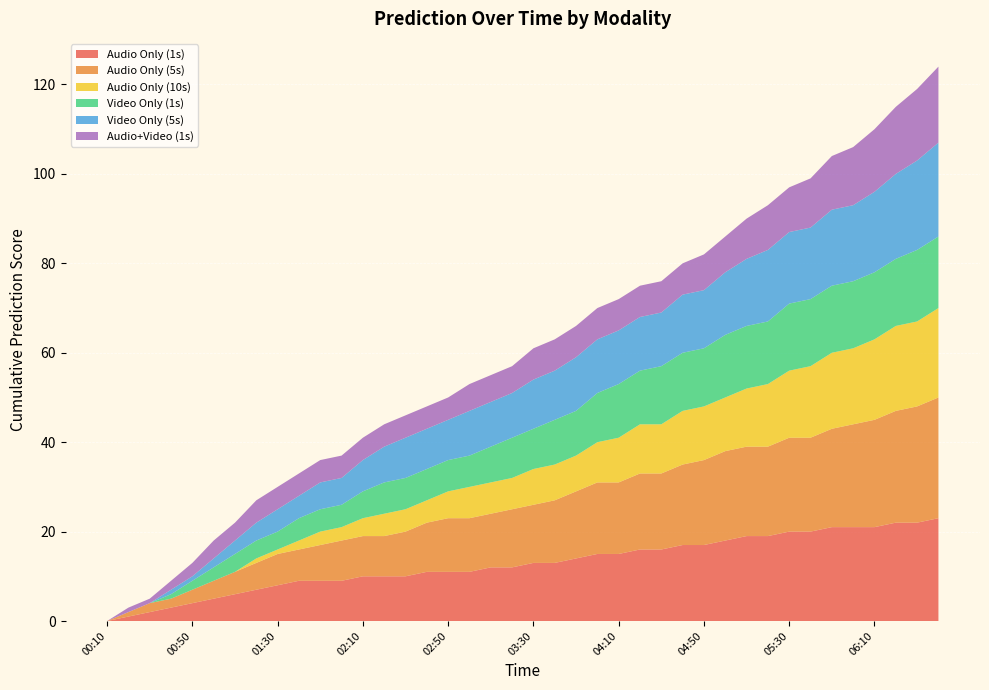

What are all the series names shown in the legend?

Audio Only (1s), Audio Only (5s), Audio Only (10s), Video Only (1s), Video Only (5s), Audio+Video (1s)